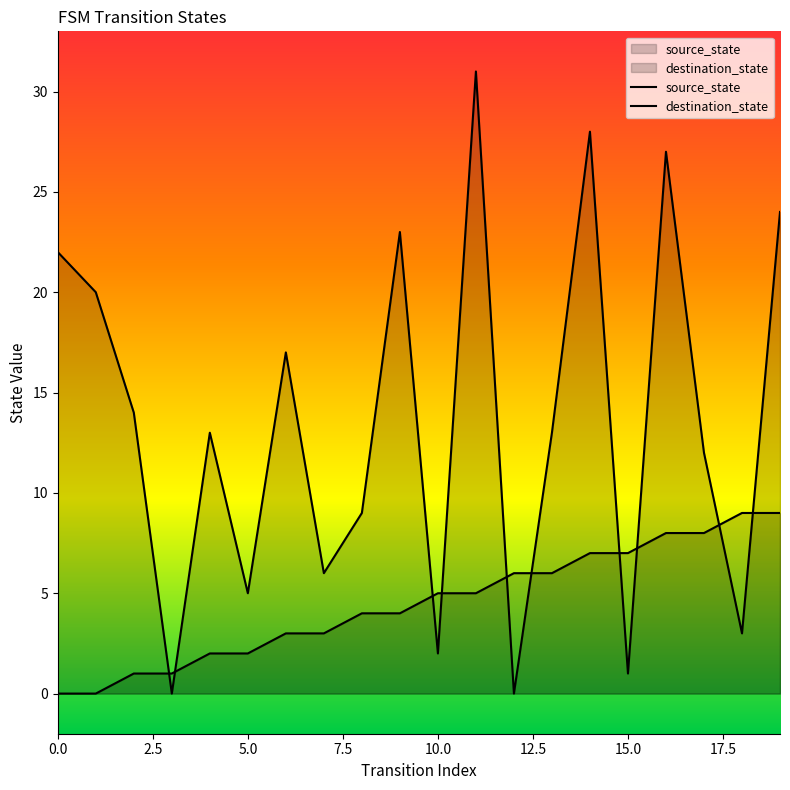

What is the value of the source_state point at the 8th from the left?

3